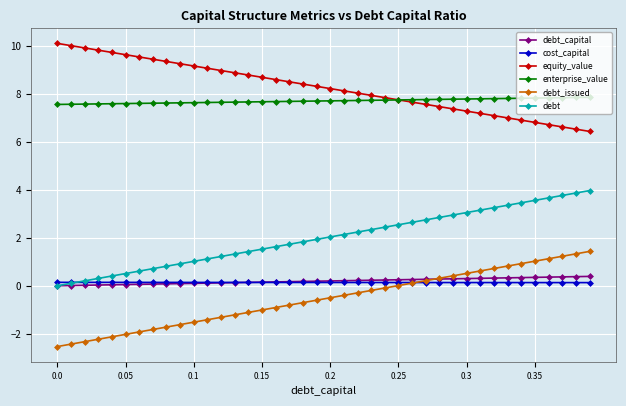

True or false: debt_capital and equity_value cross at least once.

False